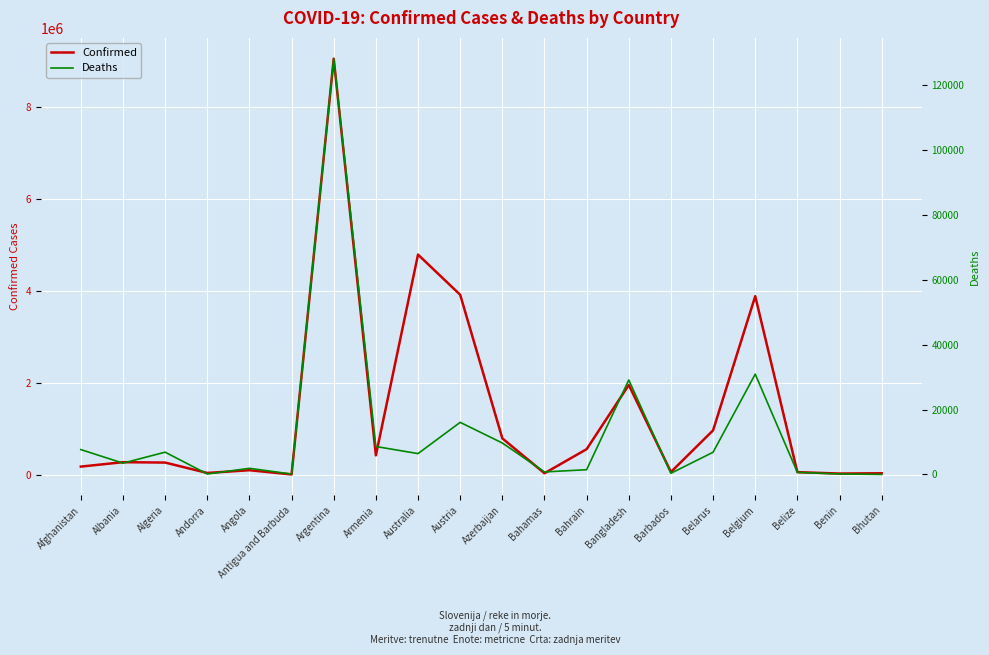

What is the difference between the maximum and minimum values in the Deaths series?

128074